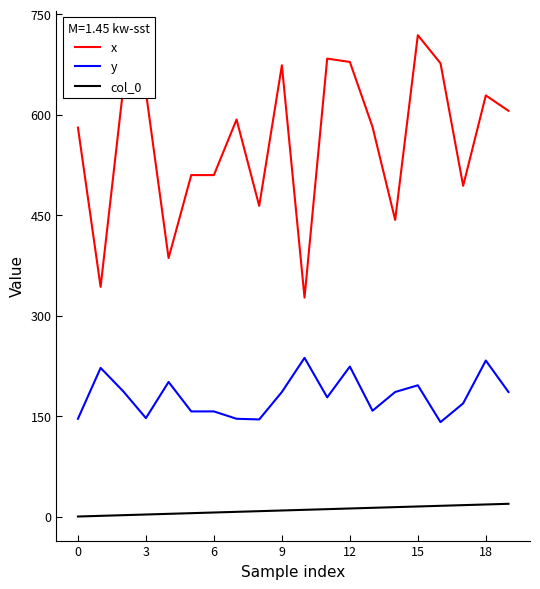

Is this an area chart (filled region under the line)?

No